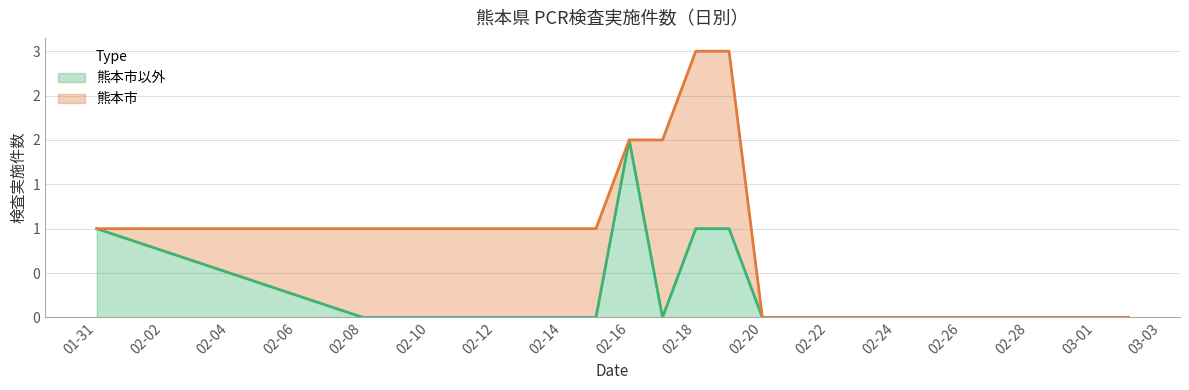

Which category has the lowest value across all series?

02-08